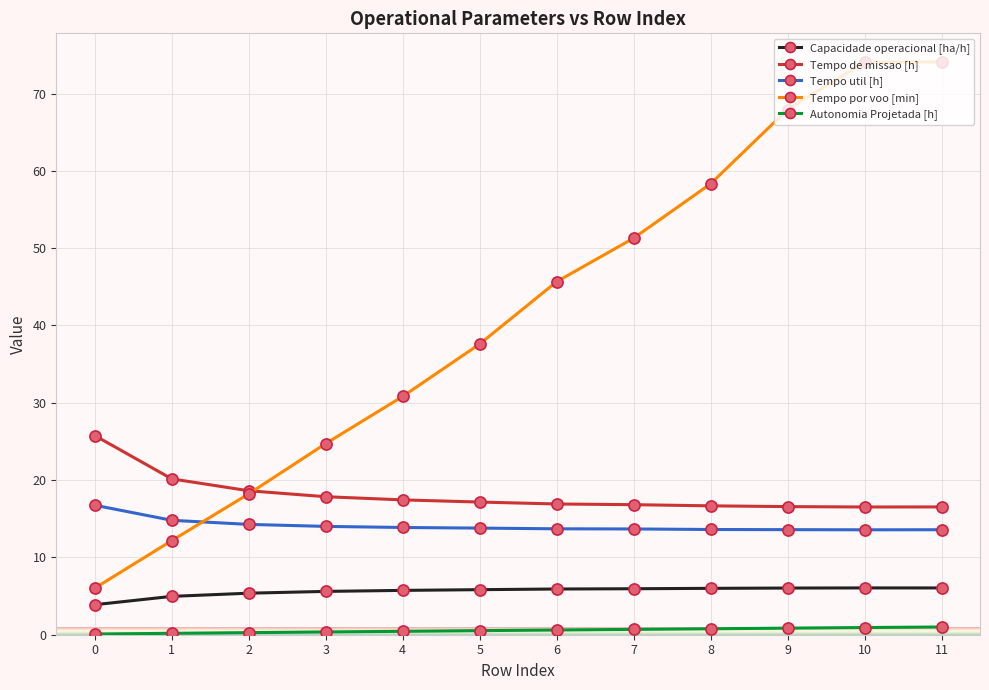

True or false: Autonomia Projetada [h] and Tempo por voo [min] intersect in this chart.

False